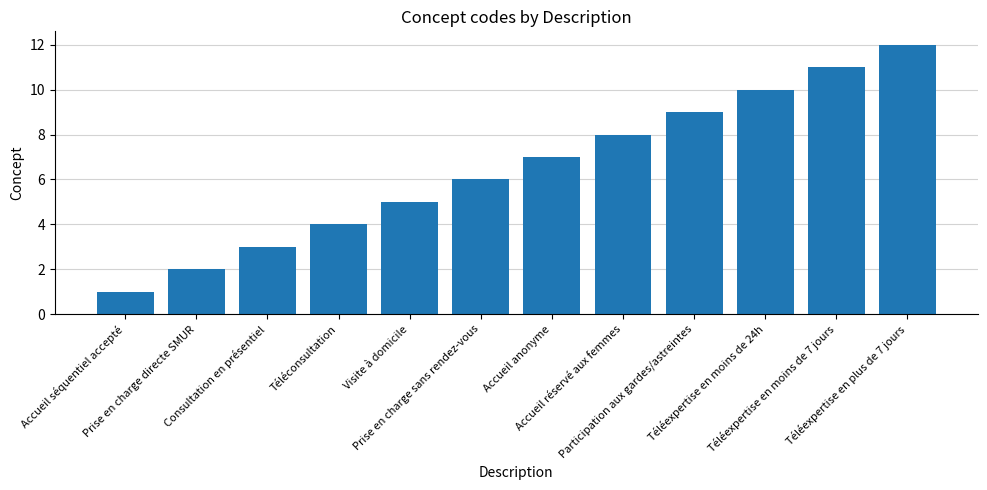

Does the chart contain stacked bars?

No